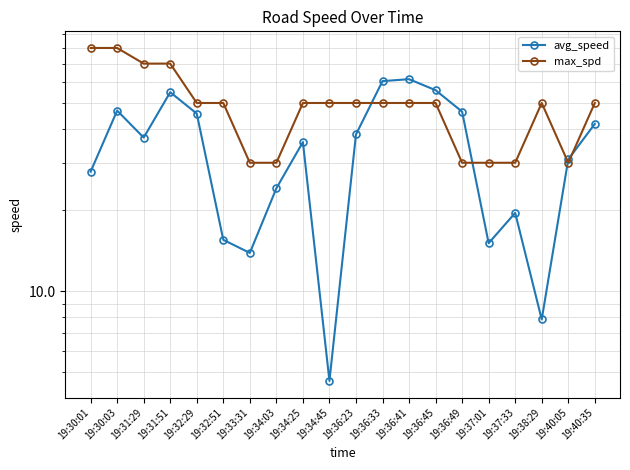

What is the sum of the avg_speed values at 19:37:33 and 19:36:49?

66.0